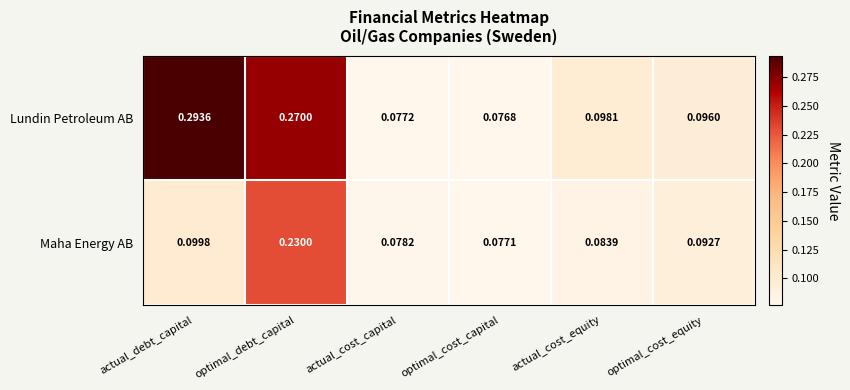

Which category has the highest value across all series?

actual_debt_capital